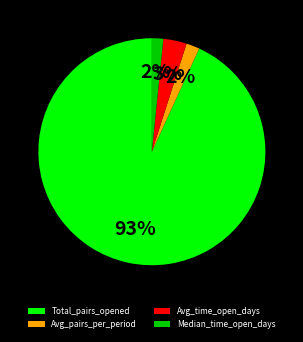

Does any single category account for the majority?

Yes